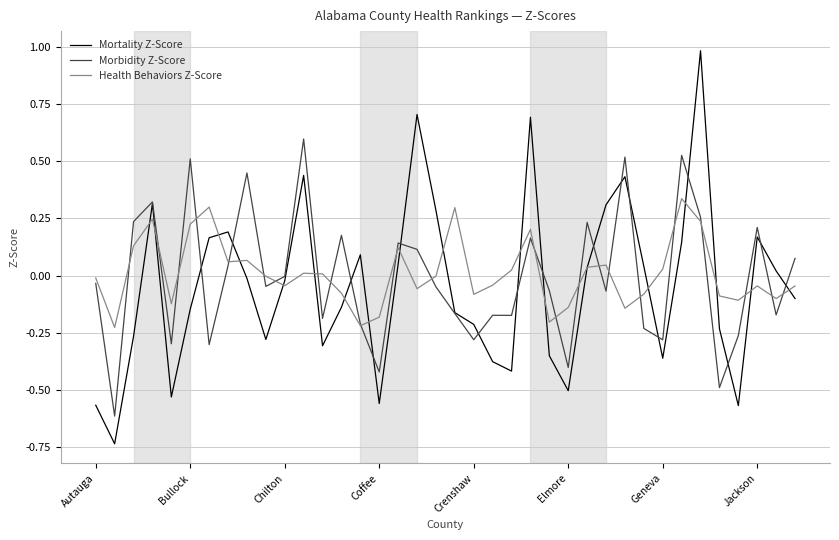

Which series has the largest range (max minus min)?

Mortality Z-Score